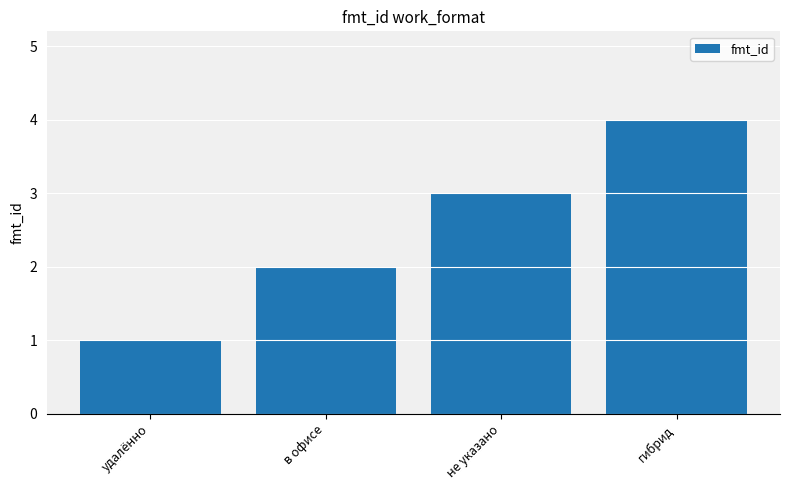

The value at в офисе is 2. True or false?

True